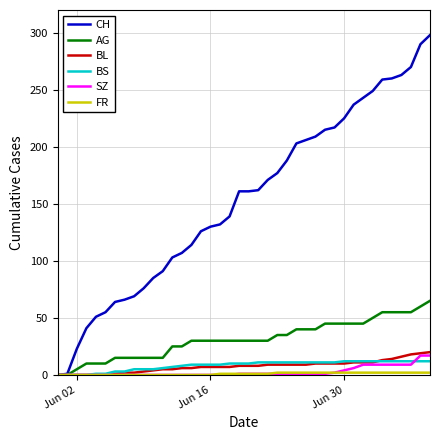

Which series has the widest spread of values?

CH